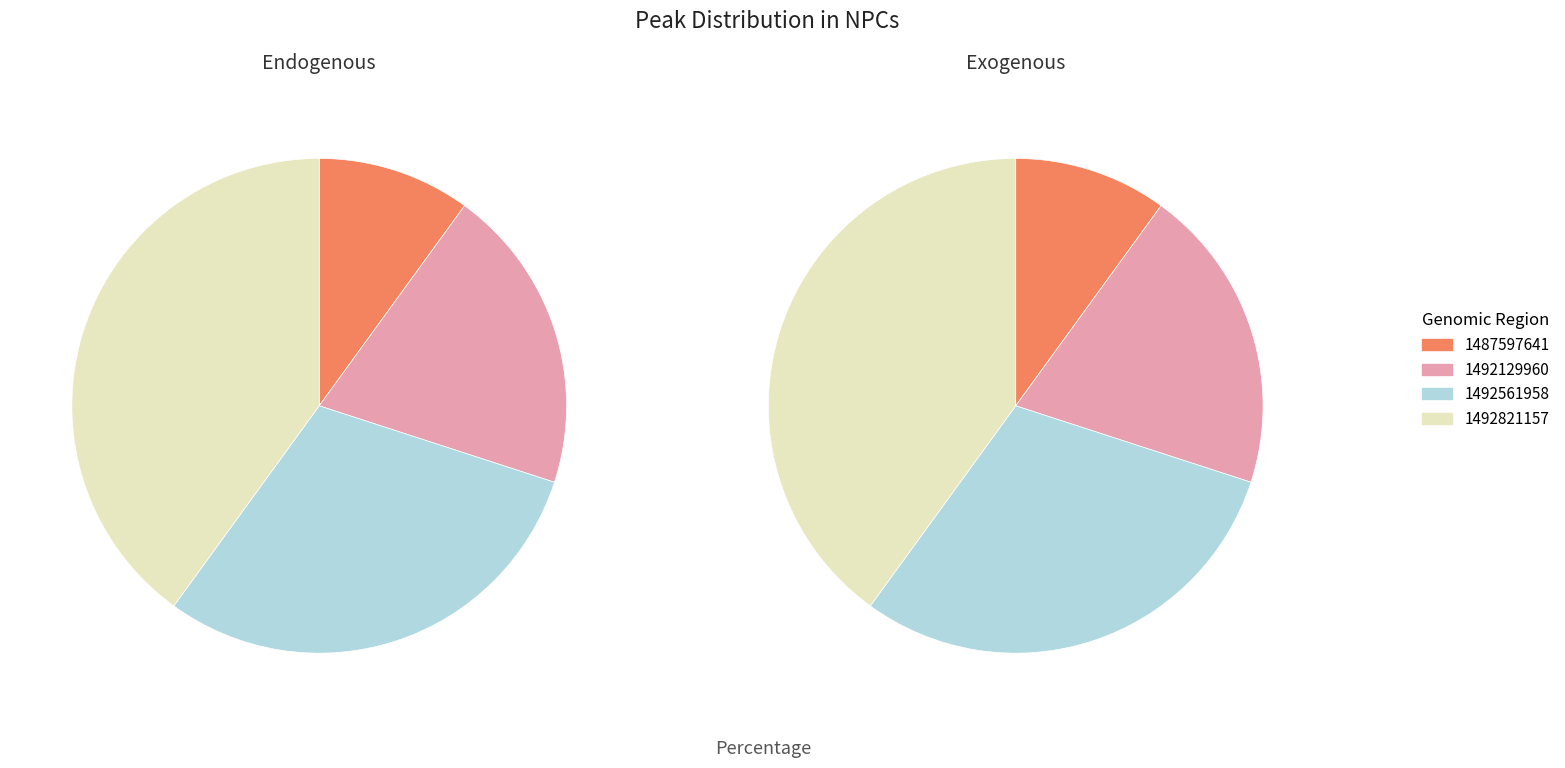

Rank the categories by value from lowest to highest.

1487597641, 1492129960, 1492561958, 1492821157